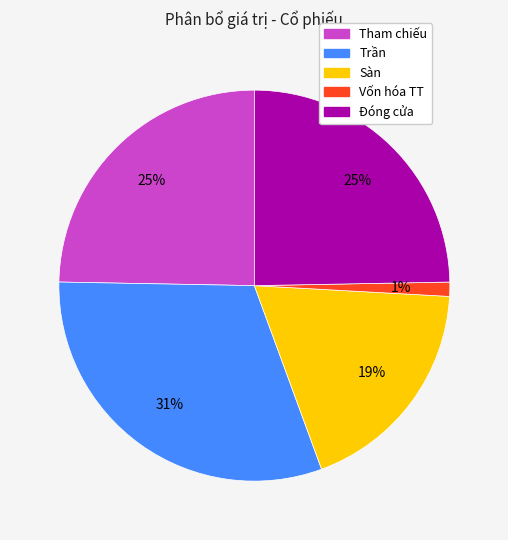

Is Sàn the majority of the pie?

No